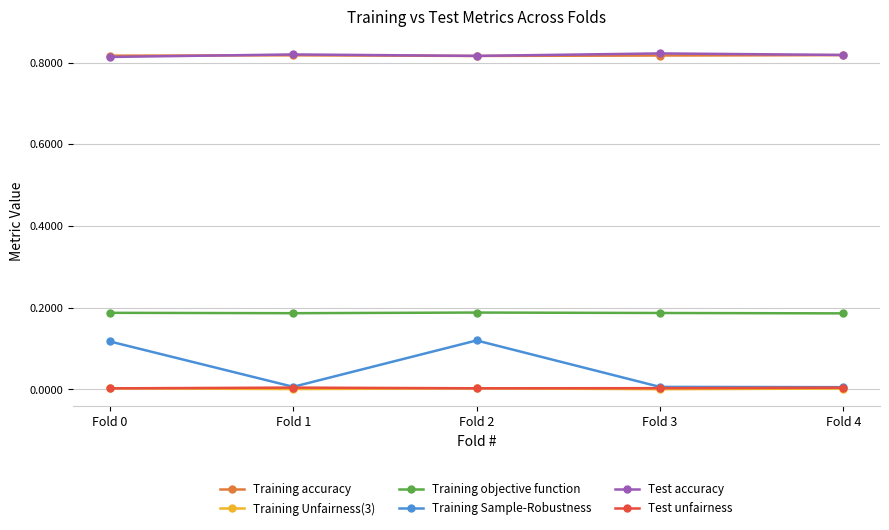

Count the number of data series in this chart.

6